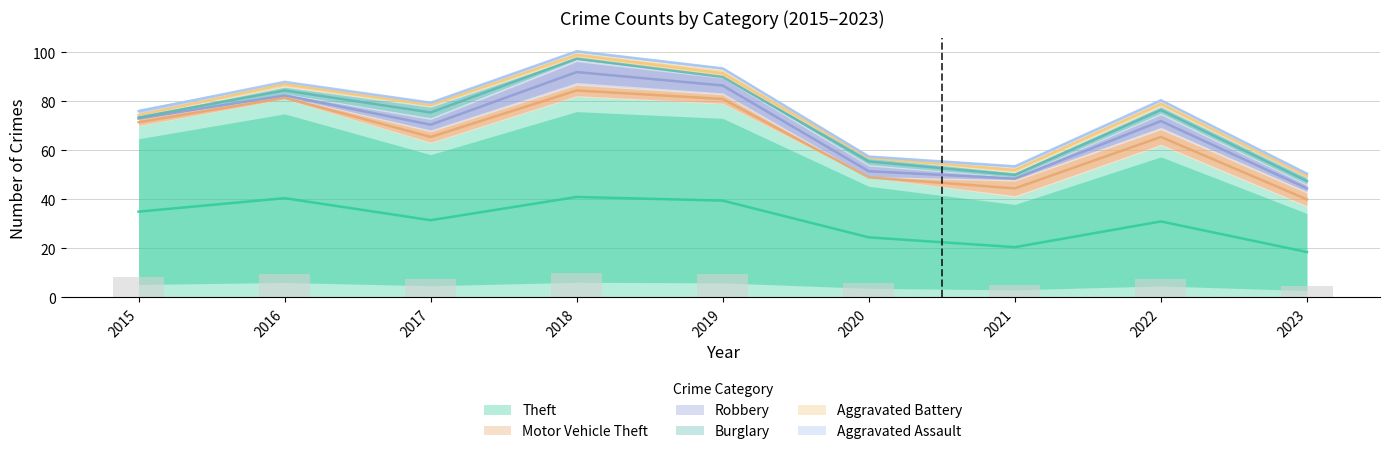

True or false: Burglary has a value of 1 at 2022.

False